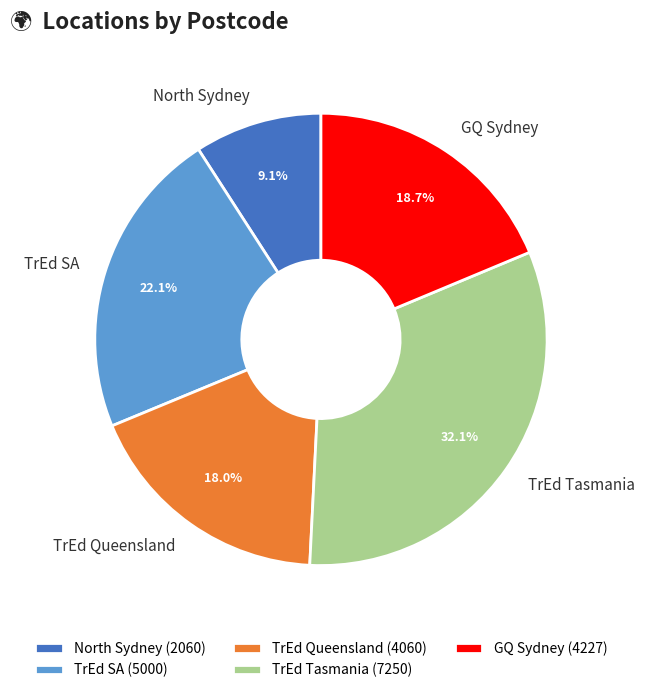

What percentage is NOT represented by TrEd Tasmania?

67.9%